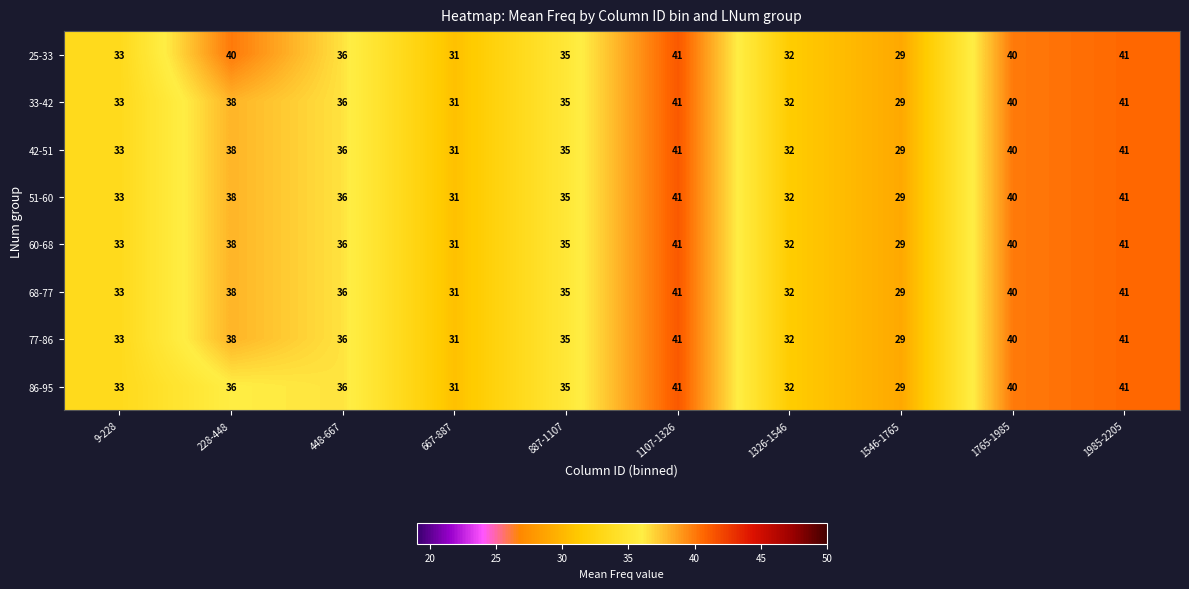

The 77-86 series shows 21 at 228-448. True or false?

False